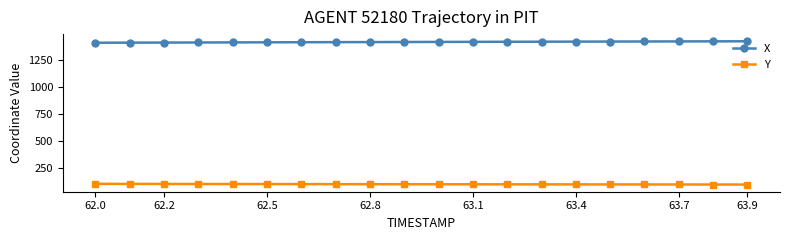

What is the value of the X point at the 10th from the left?

1413.4